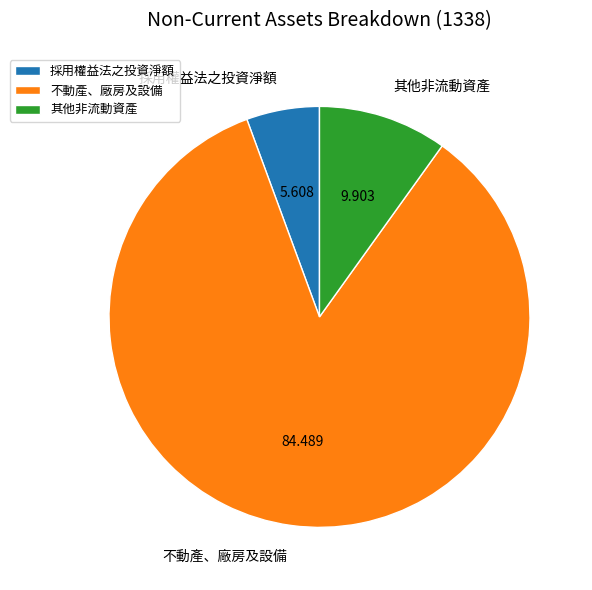

Does any single category account for the majority?

Yes